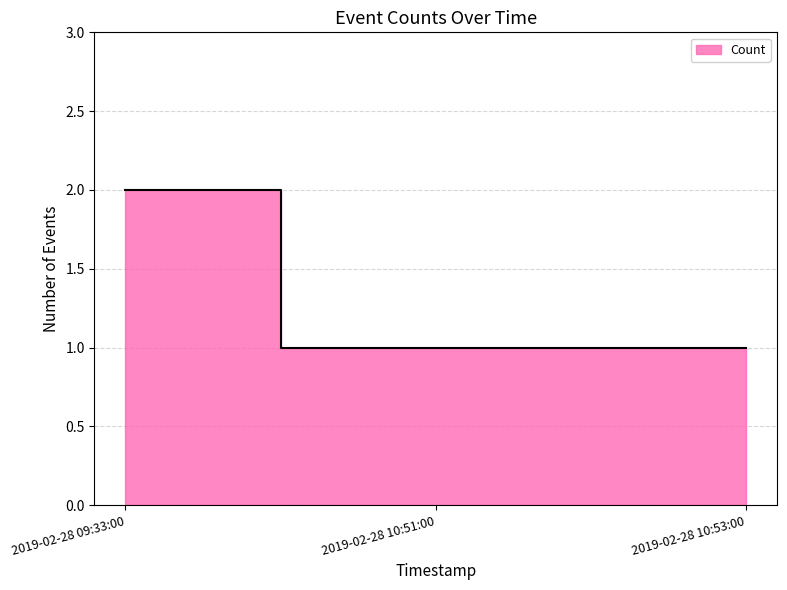

How many values exceed 1?

1